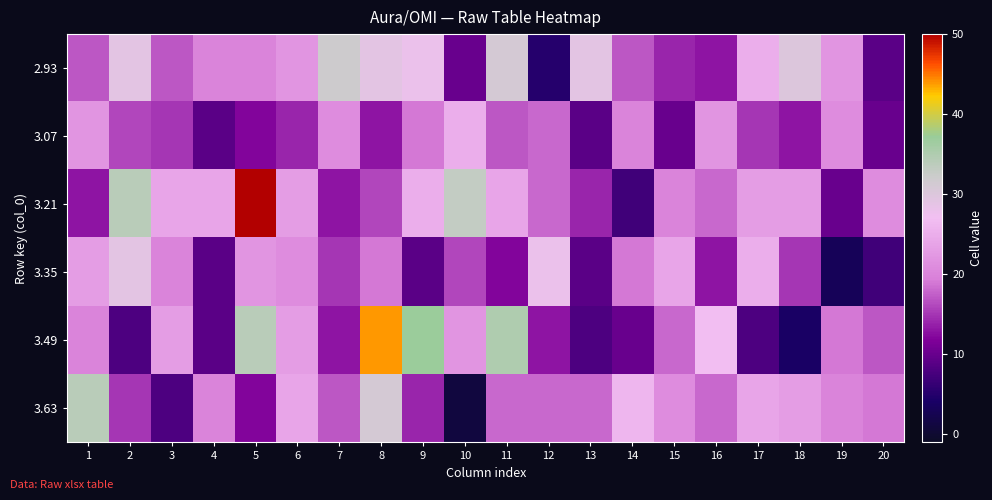

Between 12 and 18, which series saw the biggest shift?

2.93